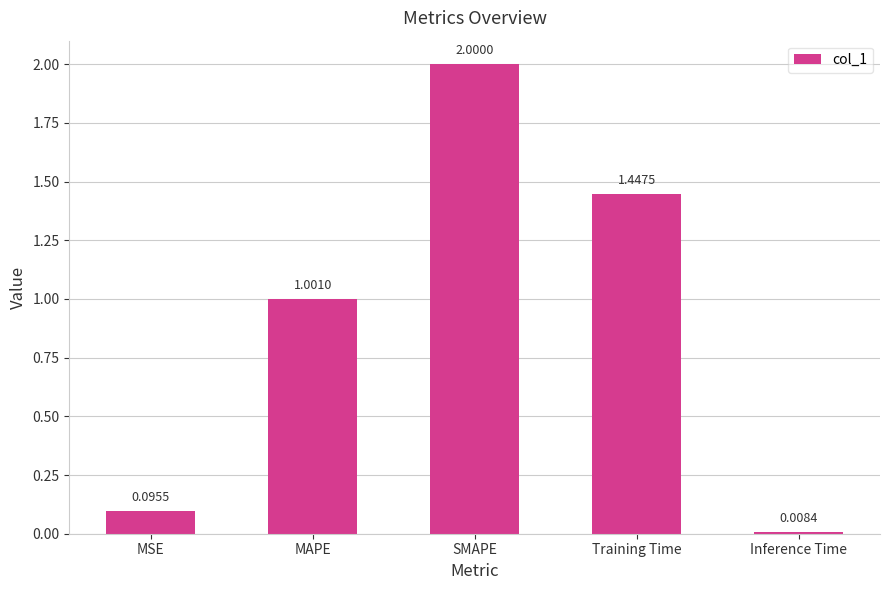

Where is the data nearest to the value 1?

MAPE